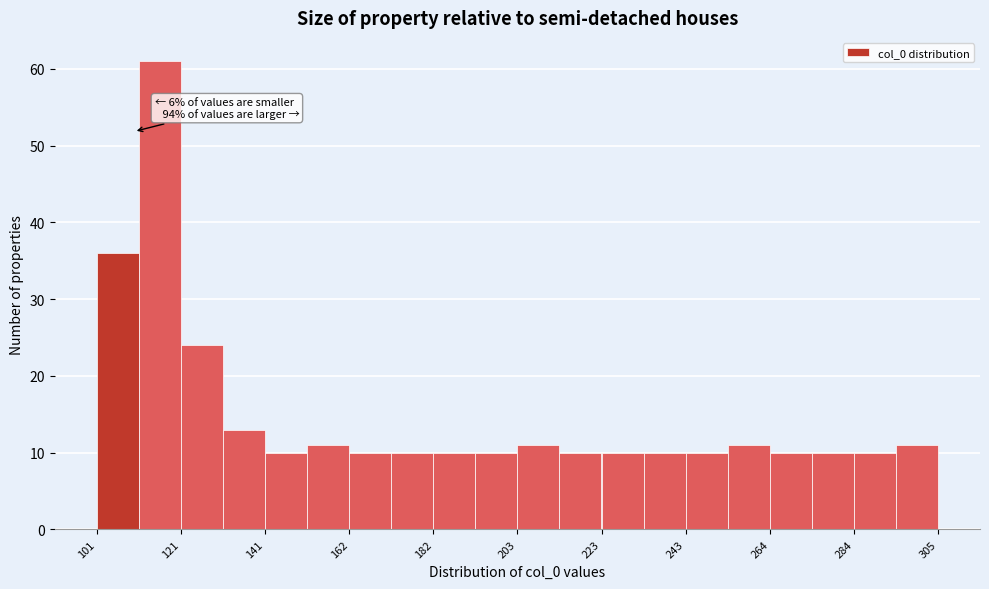

Around what value on the x-axis is the tallest bar? Give the approximate position of its centre, as read against the axis.

115